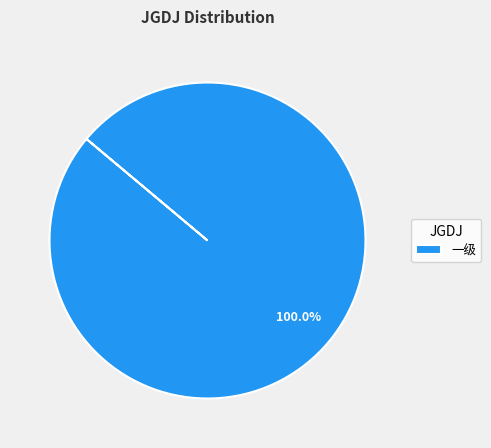

Rank the categories by value from highest to lowest.

一级